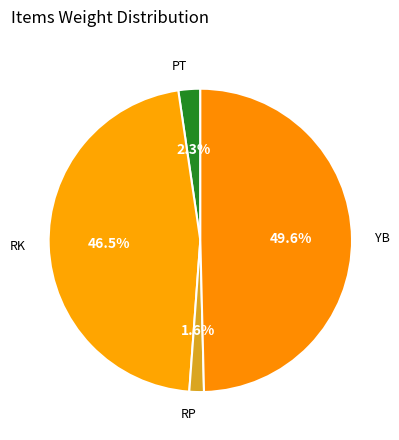

Which slice is the smallest?

RP